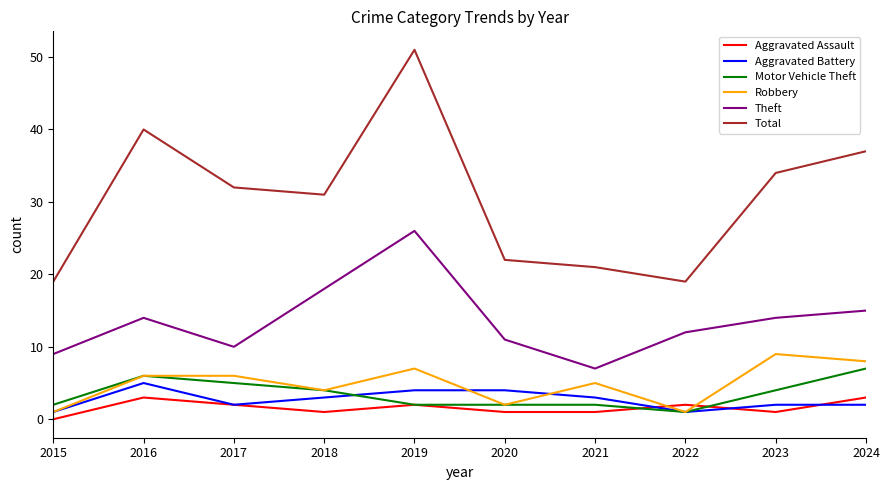

Rank the series by their maximum value, from lowest to highest.

Aggravated Assault, Aggravated Battery, Motor Vehicle Theft, Robbery, Theft, Total